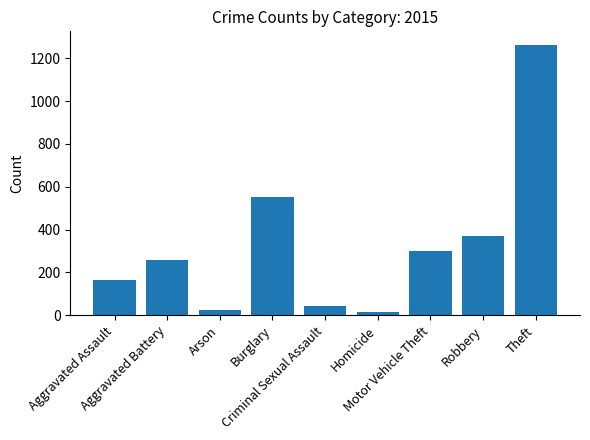

What is the ratio of the value at Homicide to the value at Criminal Sexual Assault?

0.3